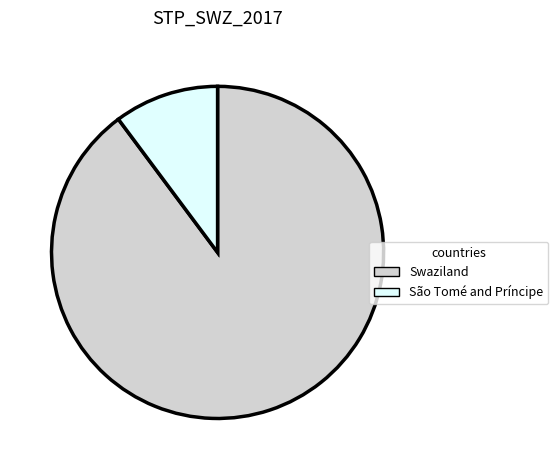

Which has a higher value, Swaziland or São Tomé and Príncipe?

Swaziland